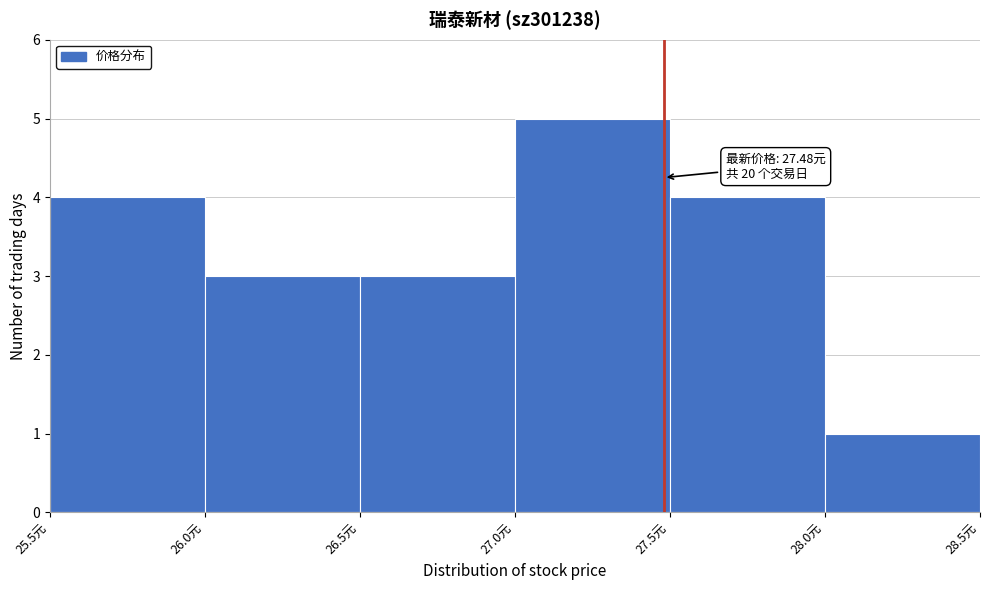

Over which range of the x-axis is the bar tallest?

27.0 to 27.5